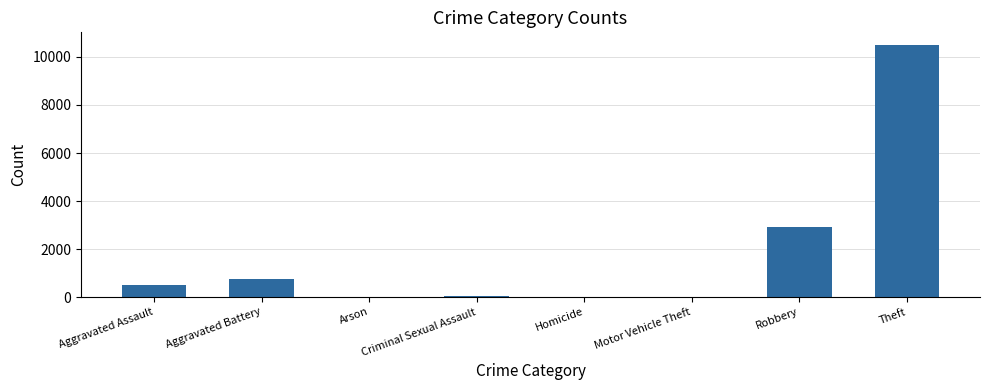

Which label corresponds to the largest value in the chart?

Theft